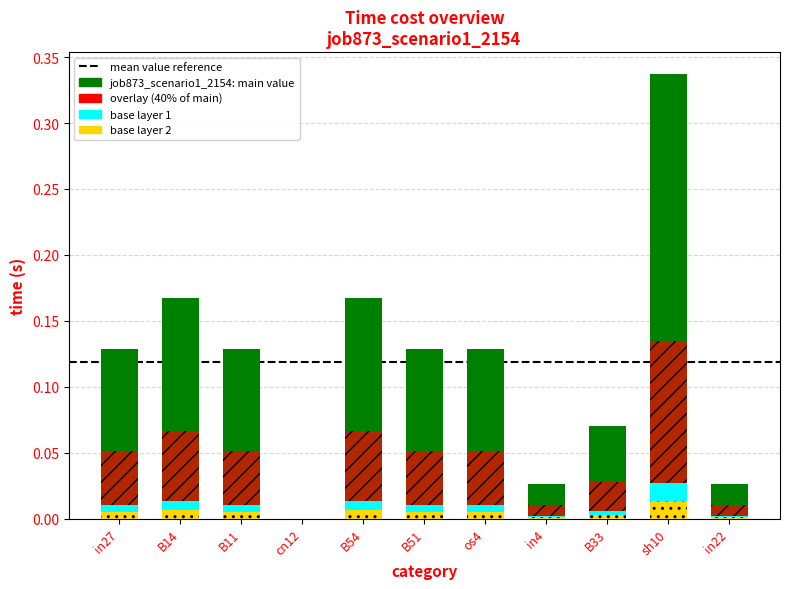

Read the value at B33.

0.1